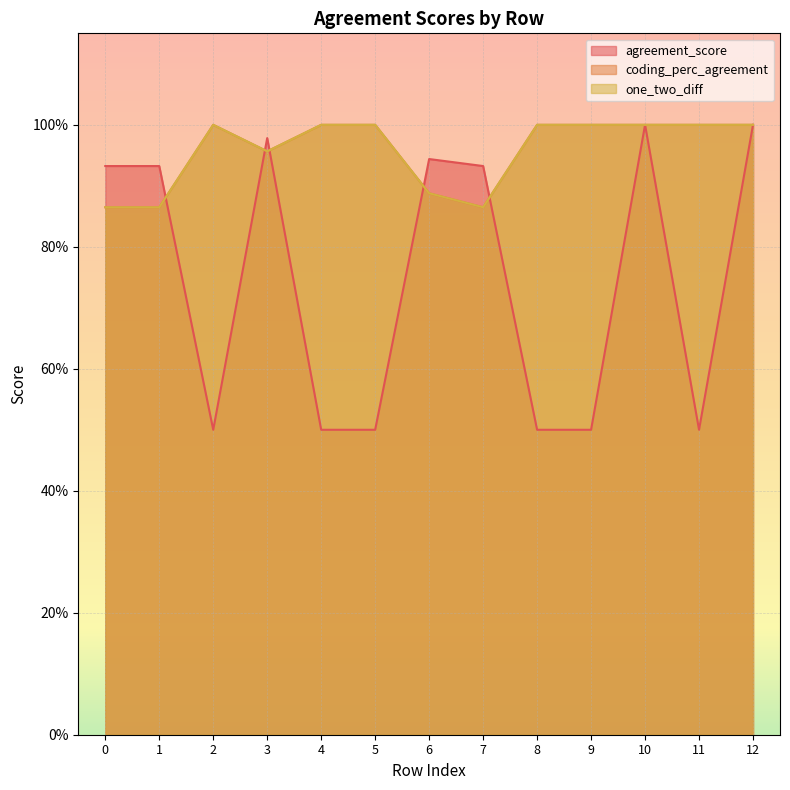

At which label does agreement_score reach its minimum?

2